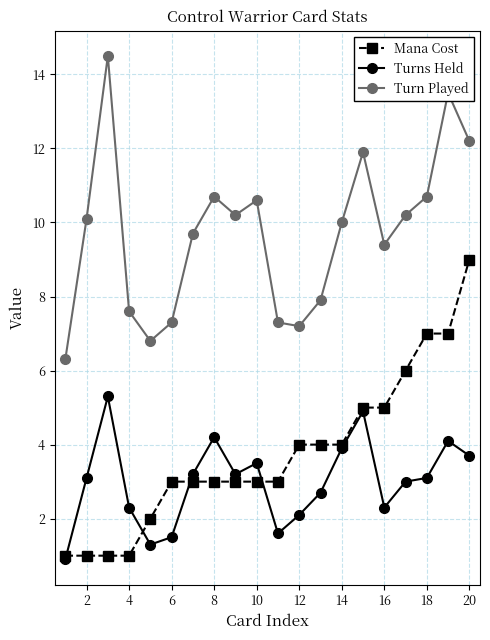

True or false: Mana Cost and Turn Played cross at least once.

False